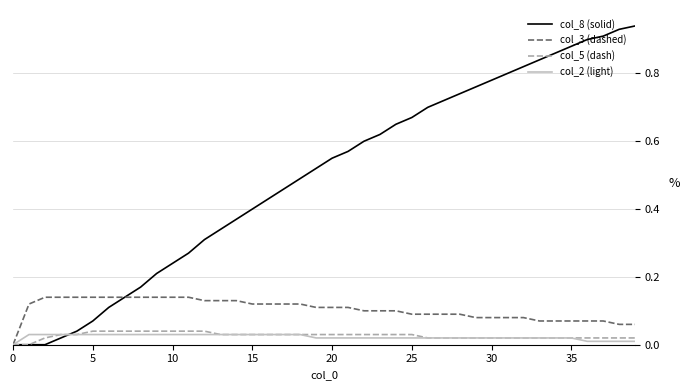

Which series has the widest spread of values?

col_8 (solid)